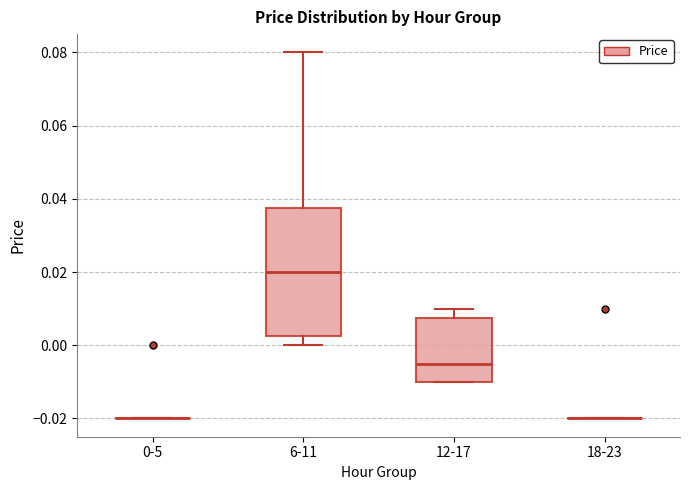

Reading left to right, transcribe this box plot: for each box, give where its median line is, the range the box spans, and where its two whiskers end, as read against the y-axis. The values are not printed on the chart, so give them approximately, as read against the axis.

0-5: box collapsed to a line at -0.020, whiskers -0.020 to -0.020
6-11: median 0.020, box 0.002 to 0.038, whiskers 0.000 to 0.080
12-17: median -0.004, box -0.010 to 0.008, whiskers -0.010 to 0.010
18-23: box collapsed to a line at -0.020, whiskers -0.020 to -0.020